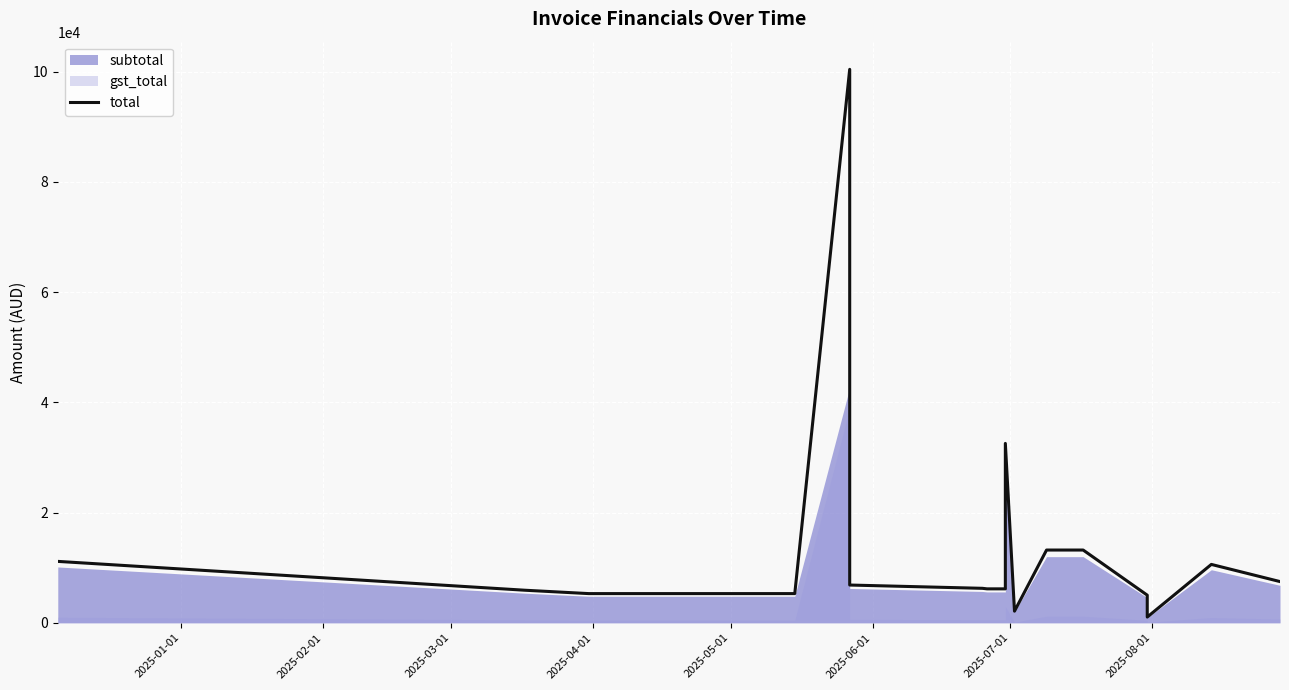

What is the difference between the second highest and minimum values?

31500.7